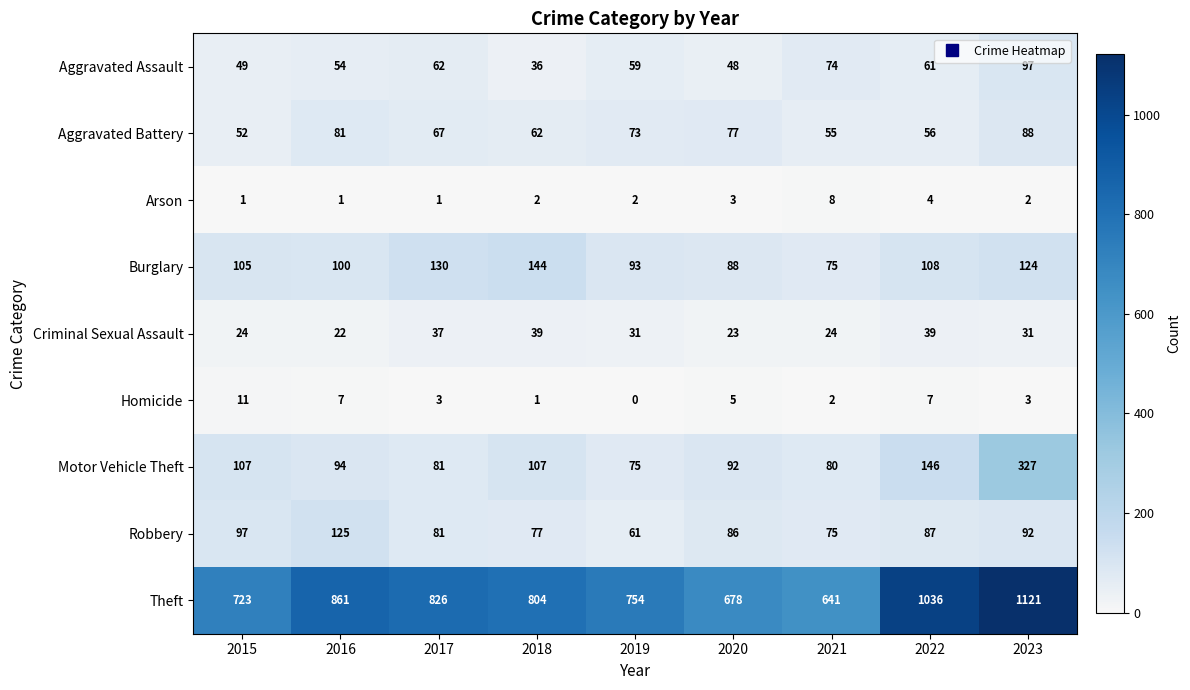

Is it true that Motor Vehicle Theft equals 80 at 2021?

True